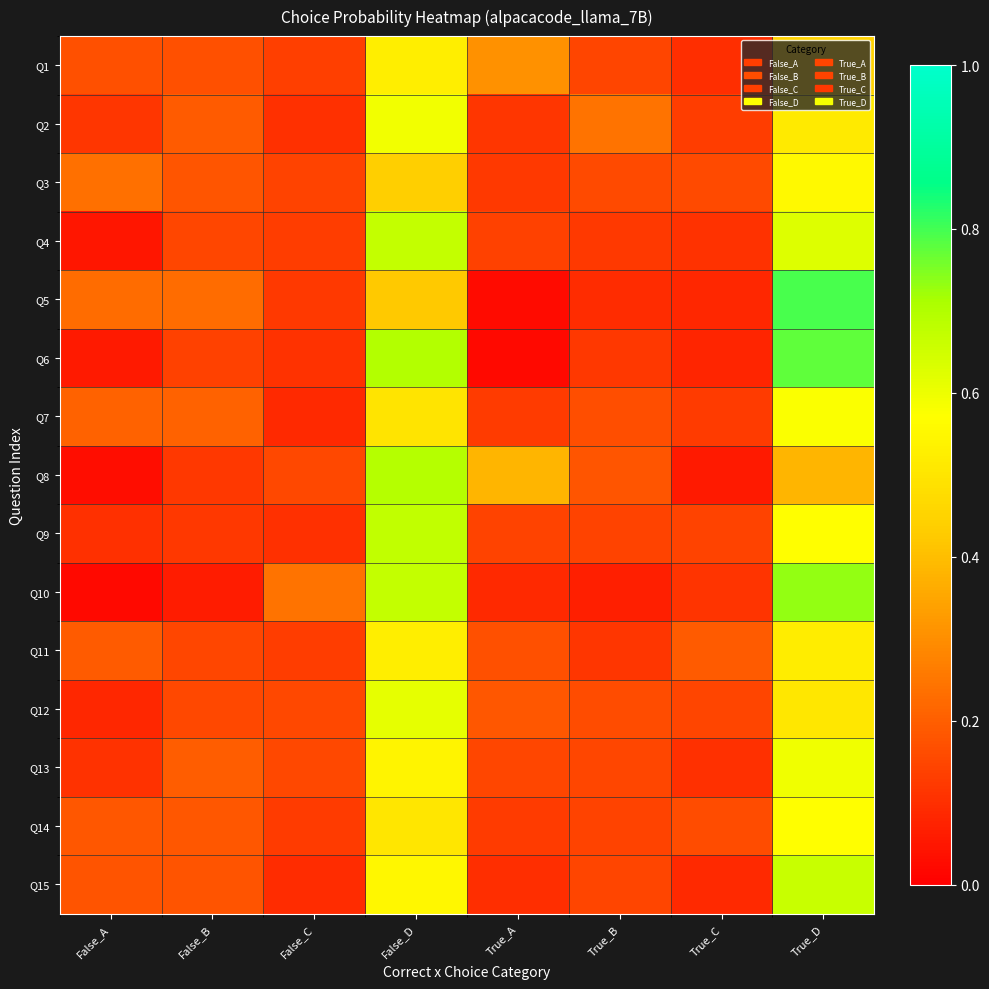

Reading left to right, list all the values displayed in this chart.

Q1: False_A=0.2	False_B=0.2	False_C=0.1	False_D=0.5	True_A=0.3	True_B=0.1	True_C=0.1	True_D=0.4
Q2: False_A=0.1	False_B=0.2	False_C=0.1	False_D=0.6	True_A=0.1	True_B=0.2	True_C=0.1	True_D=0.5
Q3: False_A=0.2	False_B=0.2	False_C=0.1	False_D=0.4	True_A=0.1	True_B=0.2	True_C=0.2	True_D=0.6
Q4: False_A=0.0	False_B=0.1	False_C=0.1	False_D=0.7	True_A=0.1	True_B=0.1	True_C=0.1	True_D=0.6
Q5: False_A=0.2	False_B=0.2	False_C=0.1	False_D=0.4	True_A=0.0	True_B=0.1	True_C=0.1	True_D=0.8
Q6: False_A=0.1	False_B=0.1	False_C=0.1	False_D=0.7	True_A=0.0	True_B=0.1	True_C=0.1	True_D=0.8
Q7: False_A=0.2	False_B=0.2	False_C=0.1	False_D=0.5	True_A=0.1	True_B=0.2	True_C=0.1	True_D=0.6
Q8: False_A=0.0	False_B=0.1	False_C=0.2	False_D=0.7	True_A=0.4	True_B=0.2	True_C=0.1	True_D=0.4
Q9: False_A=0.1	False_B=0.1	False_C=0.1	False_D=0.7	True_A=0.1	True_B=0.1	True_C=0.1	True_D=0.6
Q10: False_A=0.0	False_B=0.1	False_C=0.2	False_D=0.7	True_A=0.1	True_B=0.1	True_C=0.1	True_D=0.7
Q11: False_A=0.2	False_B=0.2	False_C=0.1	False_D=0.5	True_A=0.2	True_B=0.1	True_C=0.2	True_D=0.5
Q12: False_A=0.1	False_B=0.2	False_C=0.2	False_D=0.6	True_A=0.2	True_B=0.2	True_C=0.1	True_D=0.5
Q13: False_A=0.1	False_B=0.2	False_C=0.2	False_D=0.5	True_A=0.2	True_B=0.2	True_C=0.1	True_D=0.6
Q14: False_A=0.2	False_B=0.2	False_C=0.1	False_D=0.5	True_A=0.1	True_B=0.1	True_C=0.2	True_D=0.6
Q15: False_A=0.2	False_B=0.2	False_C=0.1	False_D=0.5	True_A=0.1	True_B=0.1	True_C=0.1	True_D=0.7